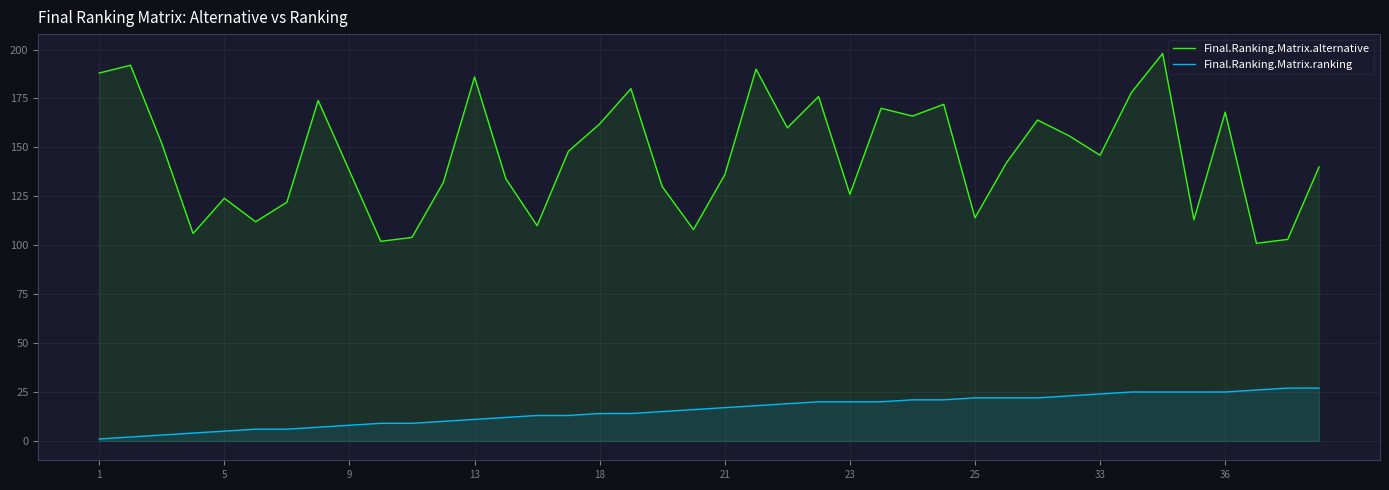

The value of Final.Ranking.Matrix.alternative at 5 is 124. True or false?

True